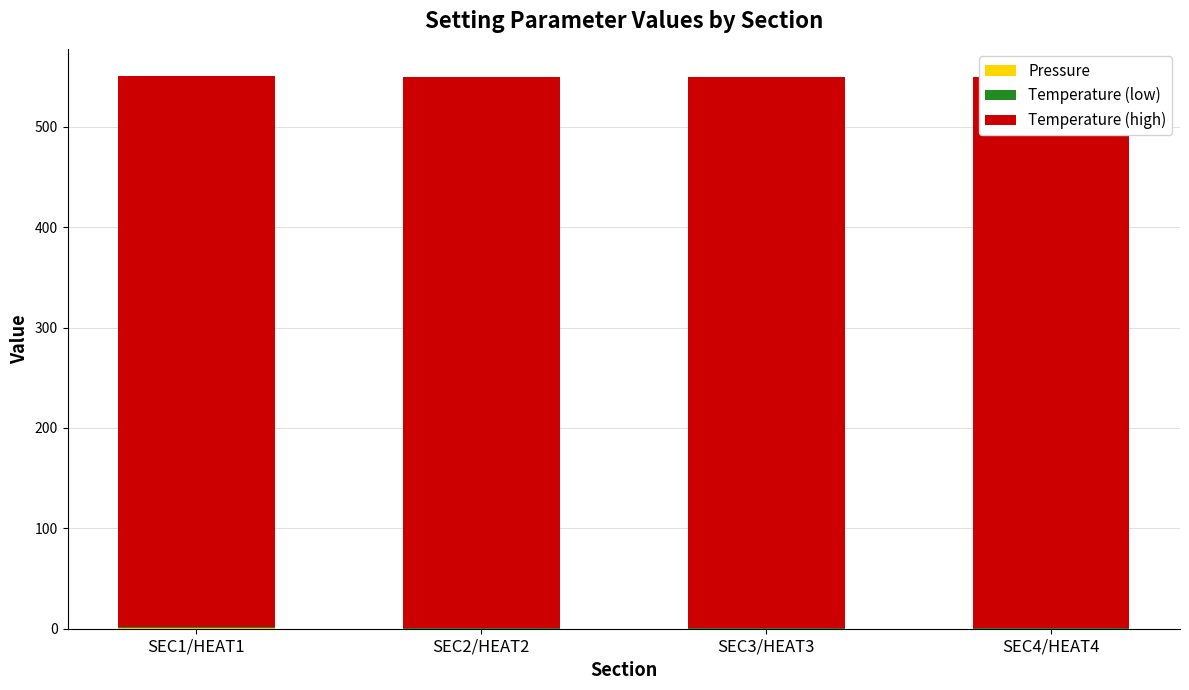

Does the chart contain any negative values?

No